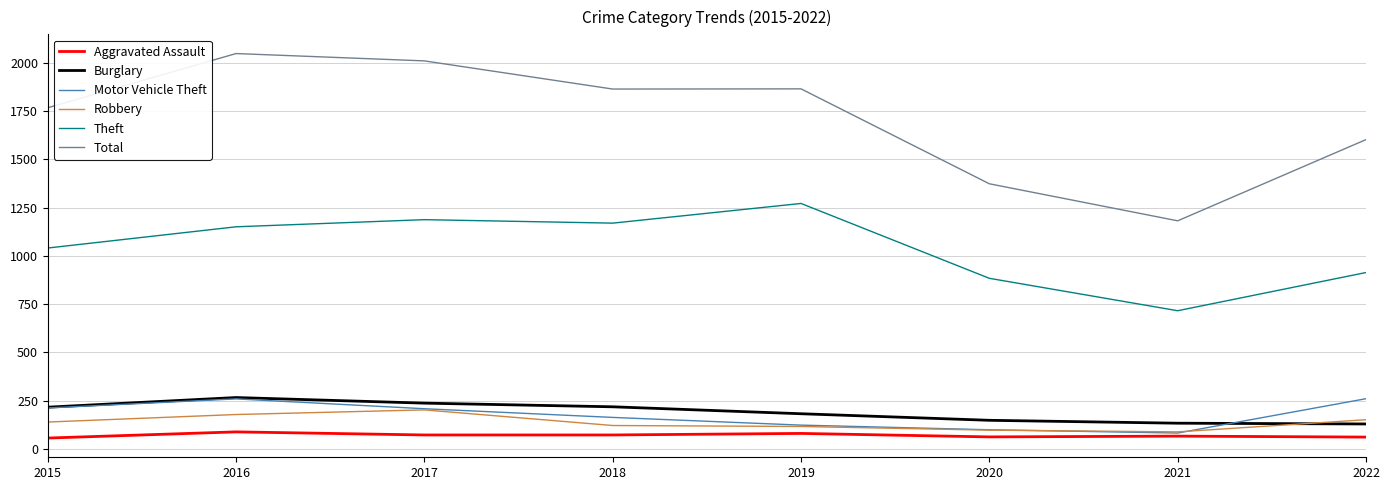

What is the difference between the maximum and second lowest values in the Motor Vehicle Theft series?

161